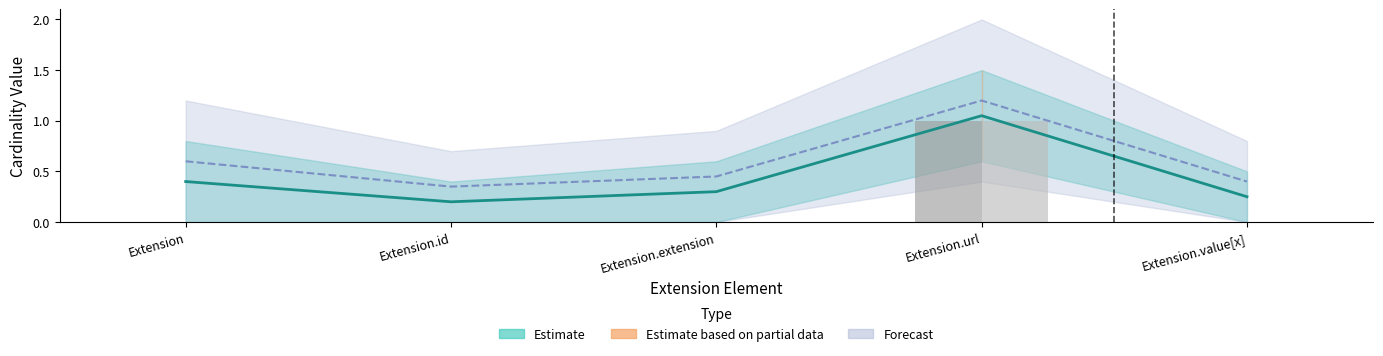

What is the label of the 5th bar from the left?

Extension.value[x]